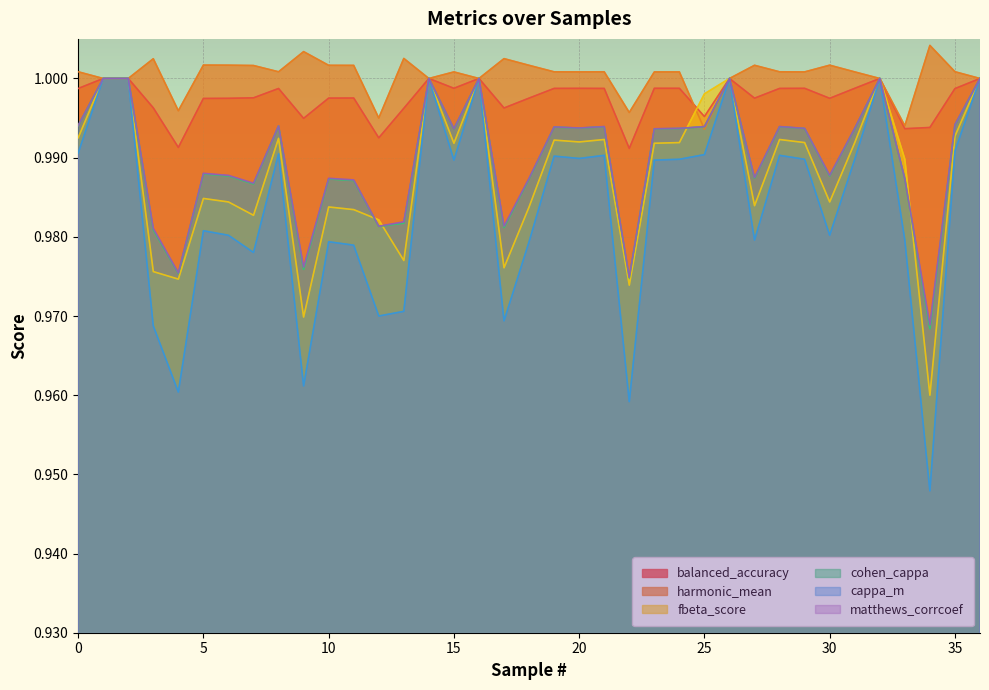

Which series has the largest total across all categories?

harmonic_mean